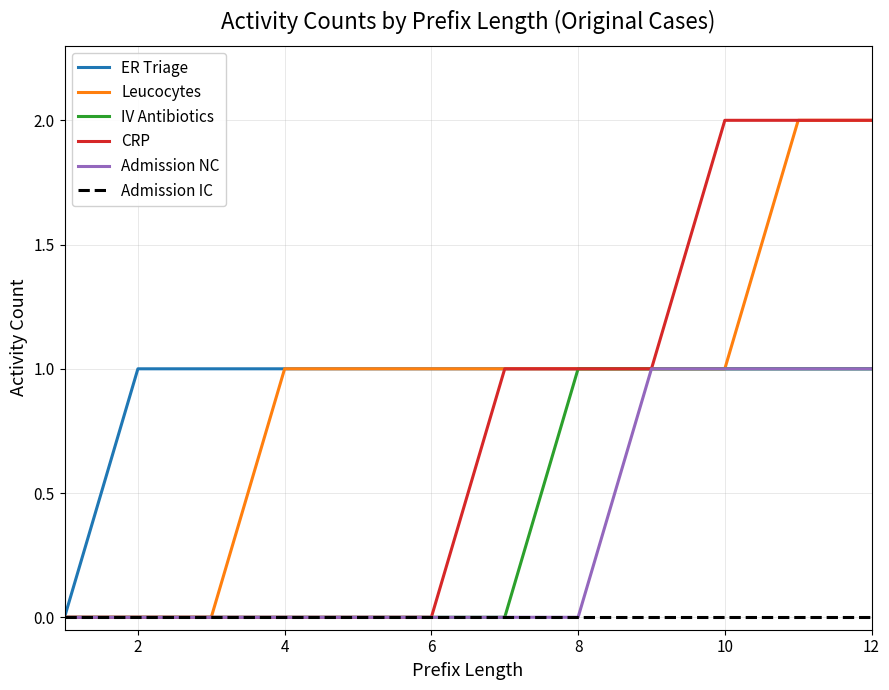

How many lines are shown in the chart?

6